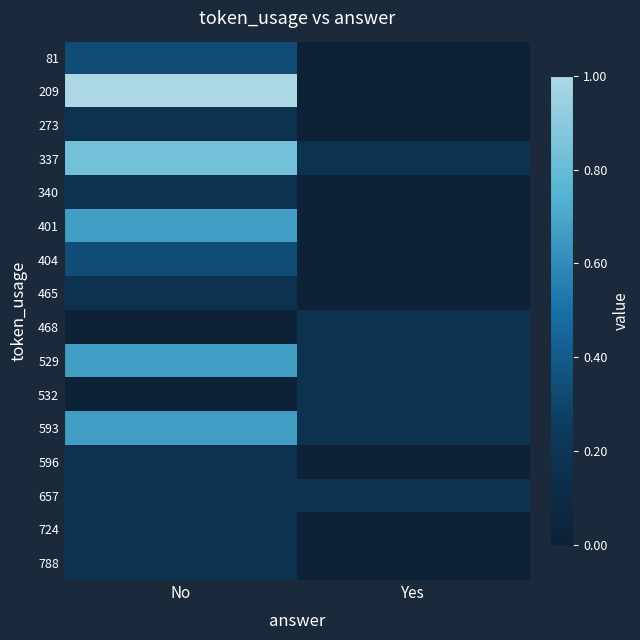

What is the difference between the highest and lowest values at No?

1.0